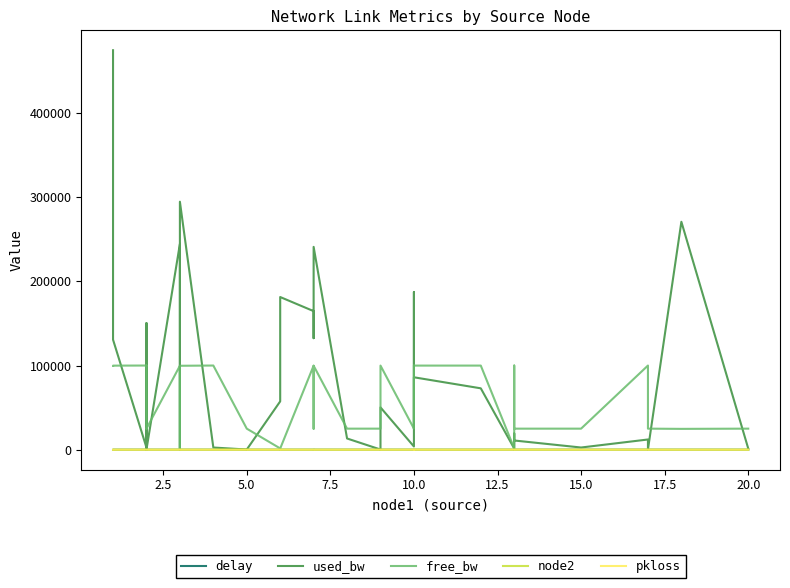

At how many categories does at least one series exceed 357293?

1